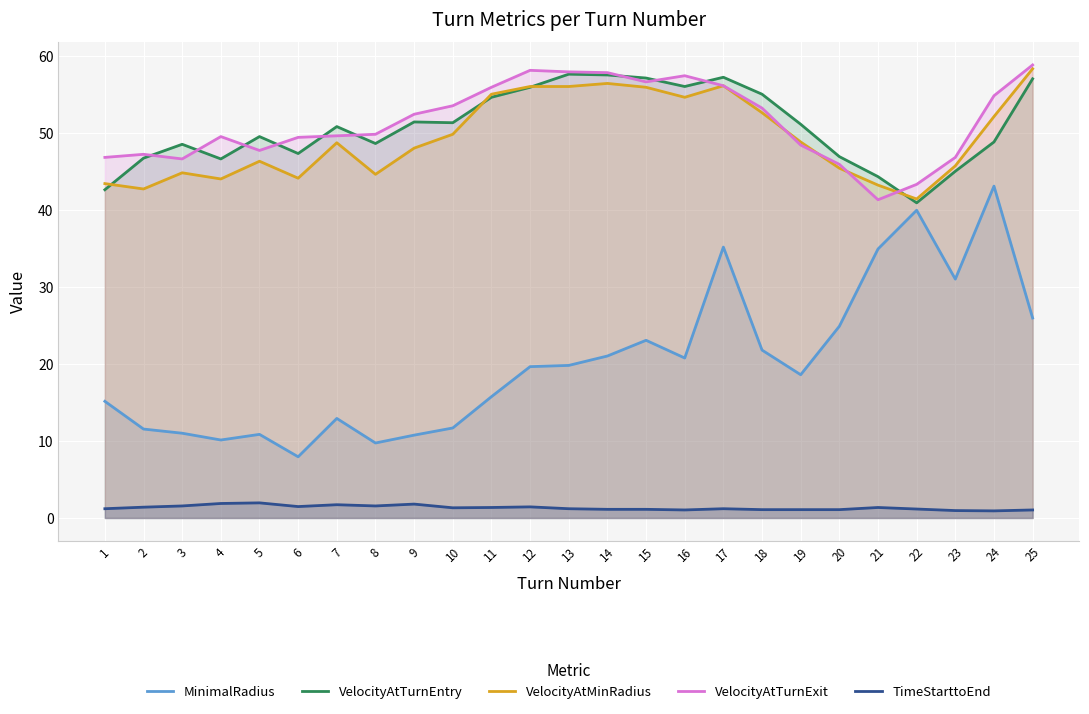

Reading right to left, list all the values displayed in this chart.

MinimalRadius: 25.9	43.1	31.0	39.9	34.9	24.9	18.6	21.8	35.2	20.8	23.1	21.0	19.8	19.6	15.7	11.7	10.8	9.7	12.9	7.9	10.8	10.1	11.0	11.5	15.1
VelocityAtTurnEntry: 57.0	48.8	45.0	40.9	44.3	46.9	51.1	55.0	57.2	56.0	57.1	57.5	57.6	55.9	54.6	51.3	51.4	48.6	50.8	47.3	49.5	46.6	48.5	46.7	42.6
VelocityAtMinRadius: 58.3	52.1	45.7	41.4	43.2	45.4	48.8	52.6	56.1	54.6	55.9	56.4	56.0	56.0	55.0	49.8	48.0	44.6	48.7	44.1	46.3	44.0	44.8	42.7	43.4
VelocityAtTurnExit: 58.8	54.8	46.8	43.3	41.3	45.9	48.4	53.2	56.1	57.4	56.6	57.8	57.9	58.1	55.9	53.5	52.4	49.8	49.6	49.4	47.7	49.5	46.6	47.2	46.8
TimeStarttoEnd: 1.0	0.9	1.0	1.2	1.4	1.1	1.1	1.1	1.2	1.0	1.1	1.1	1.2	1.4	1.4	1.3	1.8	1.6	1.7	1.5	2.0	1.9	1.6	1.4	1.2